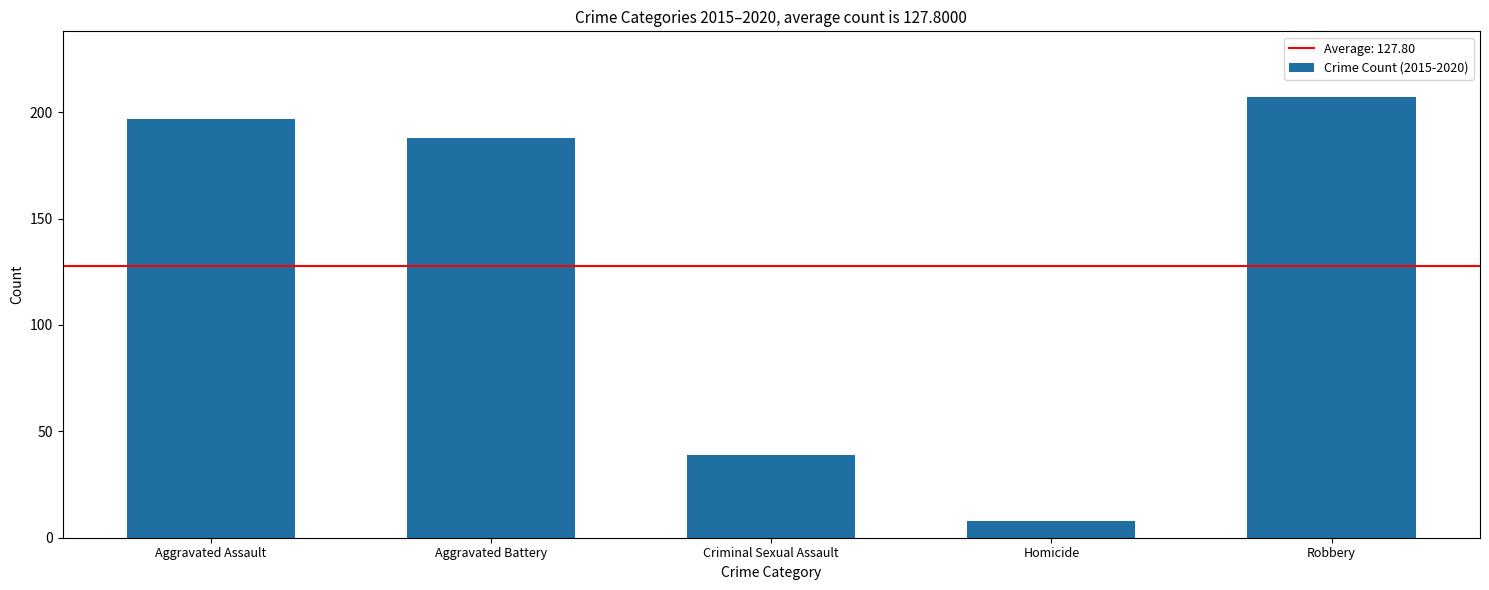

What is the difference between the maximum and minimum values?

199